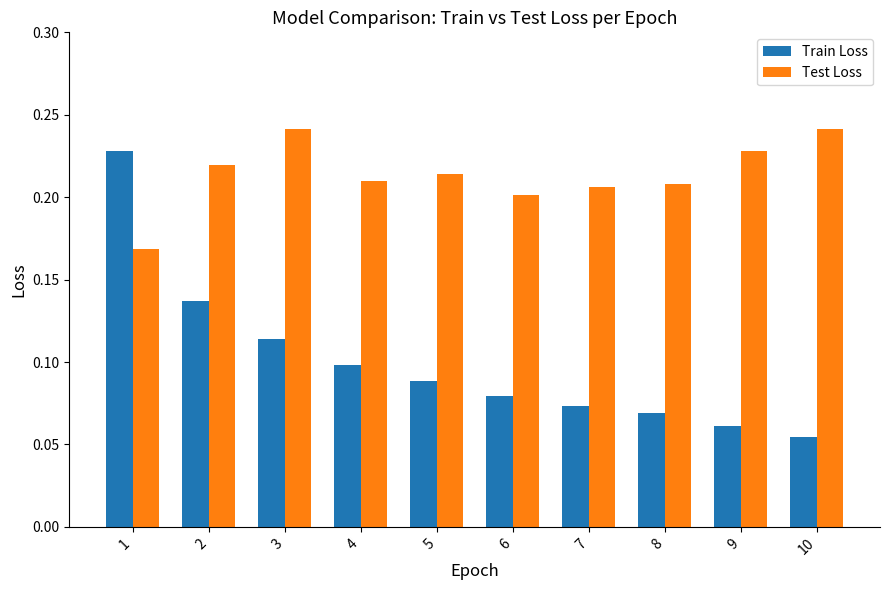

Rank the series by their maximum value, from highest to lowest.

Test Loss, Train Loss